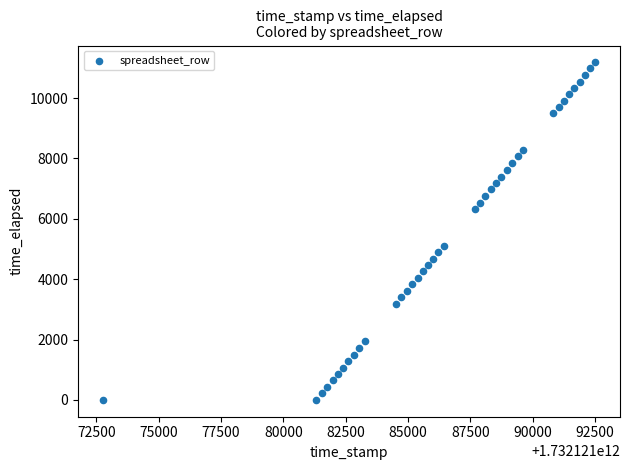

What Y value in the scatter plot is closest to 5591?

5100.0